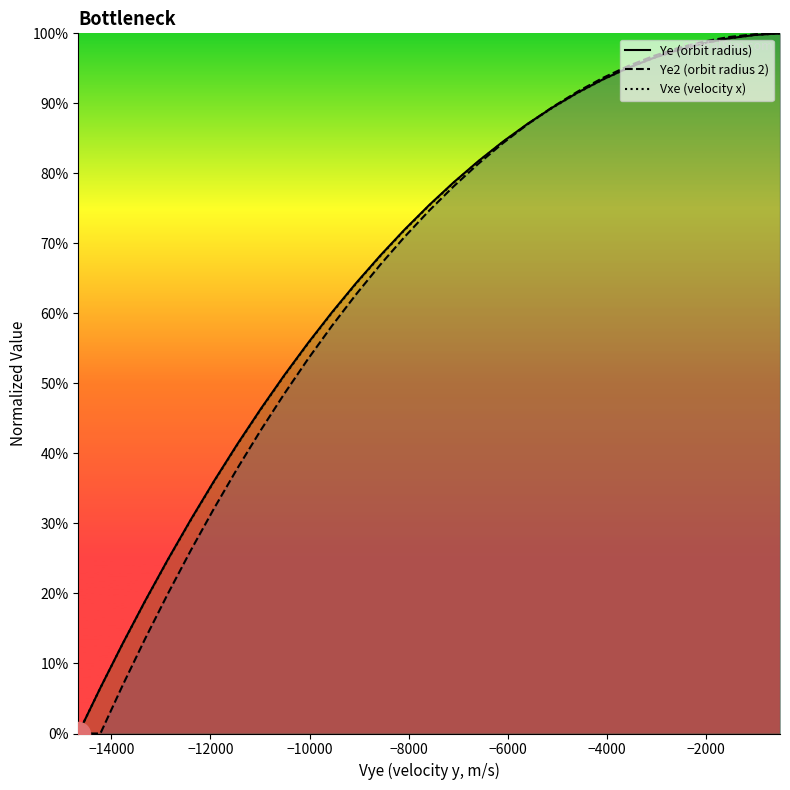

Which series reaches the maximum Y coordinate?

Ye